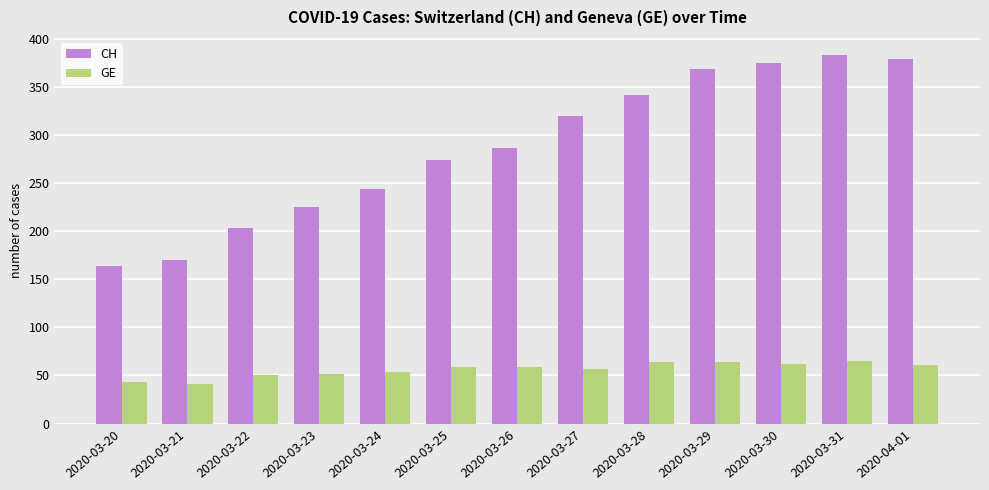

What are all the series names shown in the legend?

CH, GE